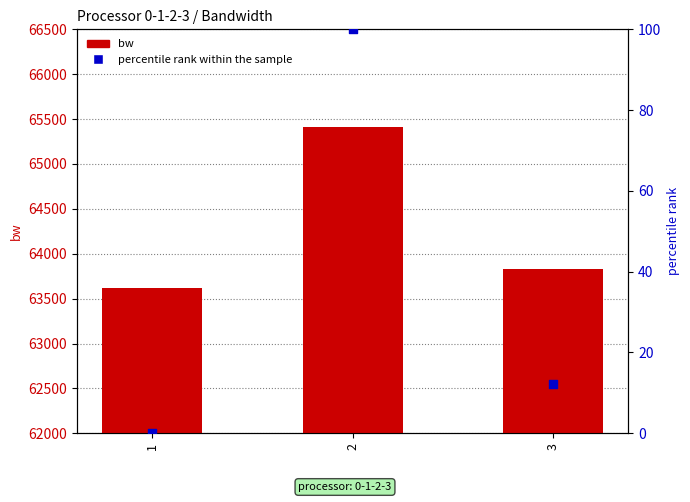

Which series has the widest spread of Y values?

bw